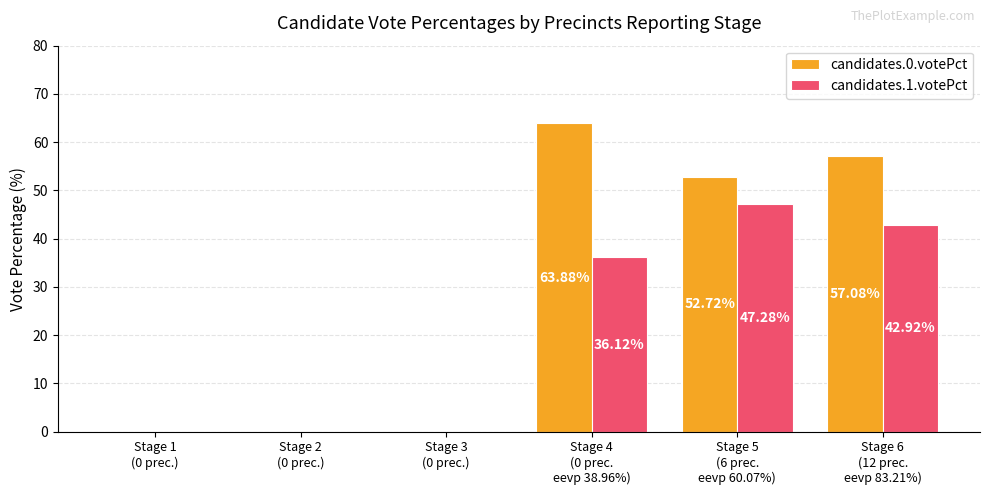

What is the sum of all candidates.0.votePct values?

173.7